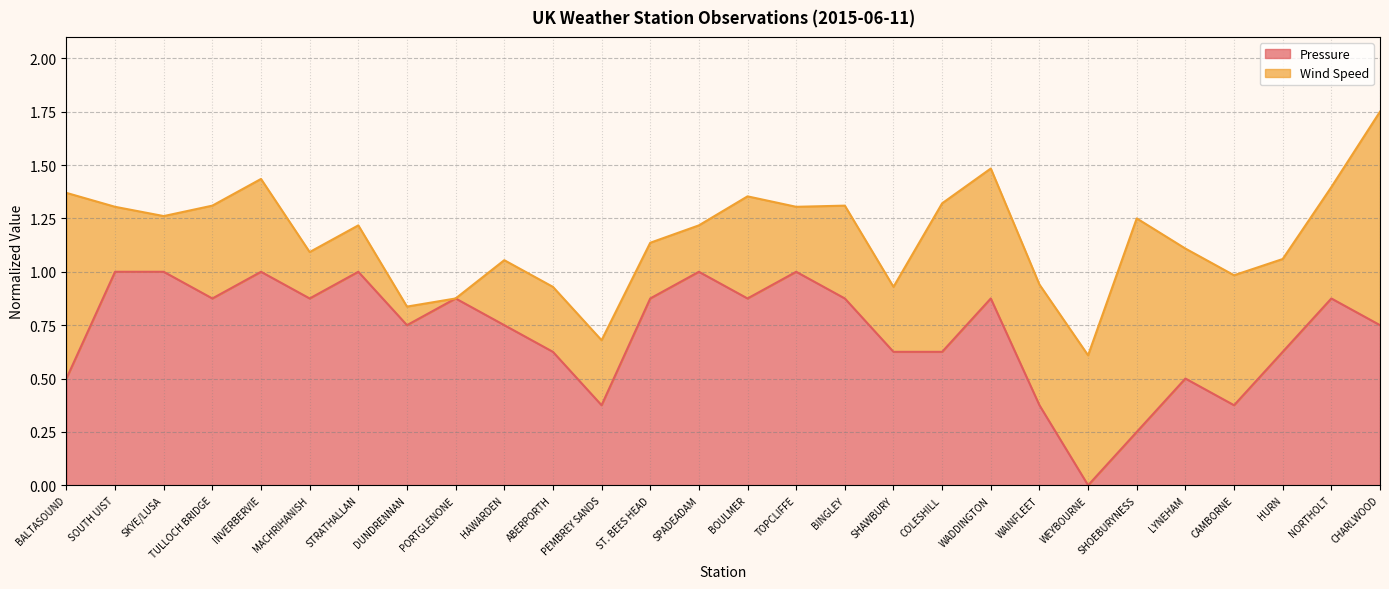

Rank the categories by value from highest to lowest.

SOUTH UIST, SKYE/LUSA, INVERBERVIE, STRATHALLAN, SPADEADAM, TOPCLIFFE, TULLOCH BRIDGE, MACHRIHANISH, PORTGLENONE, ST. BEES HEAD, BOULMER, BINGLEY, WADDINGTON, NORTHOLT, DUNDRENNAN, HAWARDEN, CHARLWOOD, ABERPORTH, SHAWBURY, COLESHILL, HURN, BALTASOUND, LYNEHAM, PEMBREY SANDS, WAINFLEET, CAMBORNE, SHOEBURYNESS, WEYBOURNE